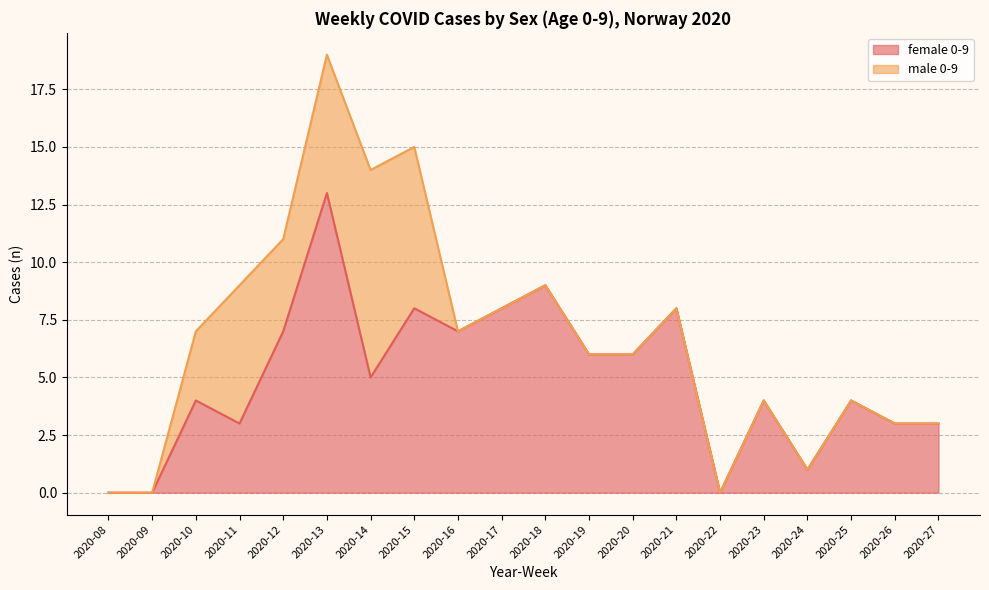

What is the total value across all series at 2020-19?

6